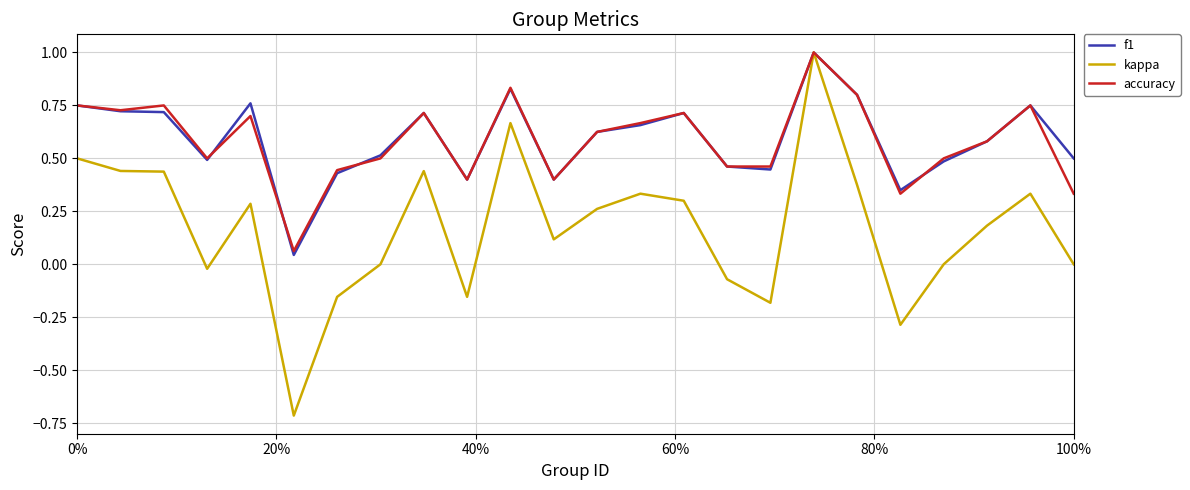

Which series has the largest range (max minus min)?

kappa